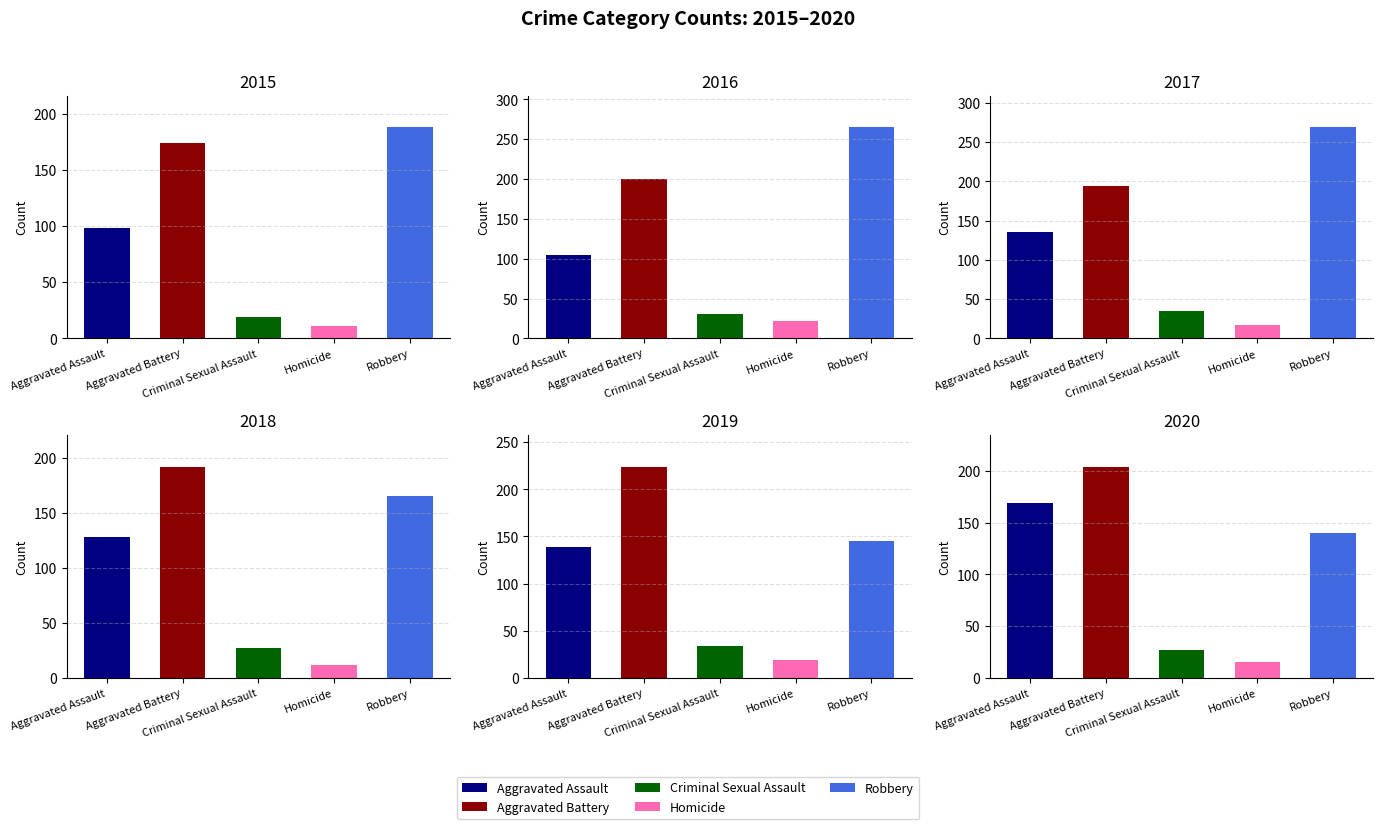

Which label corresponds to the largest value in the chart?

Robbery